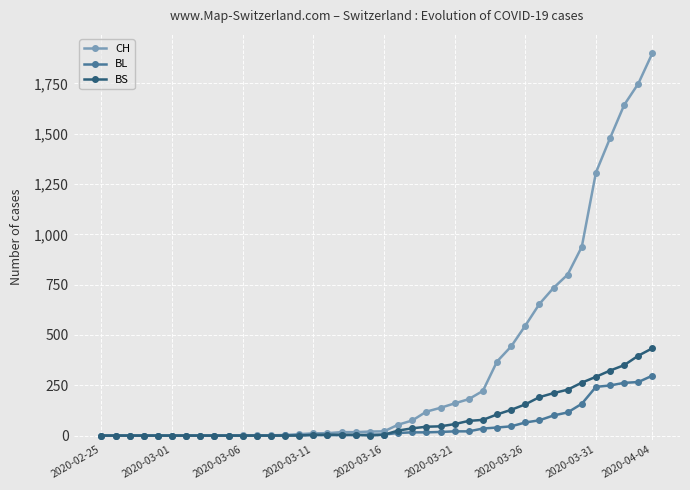

What is the greatest value displayed?

1901